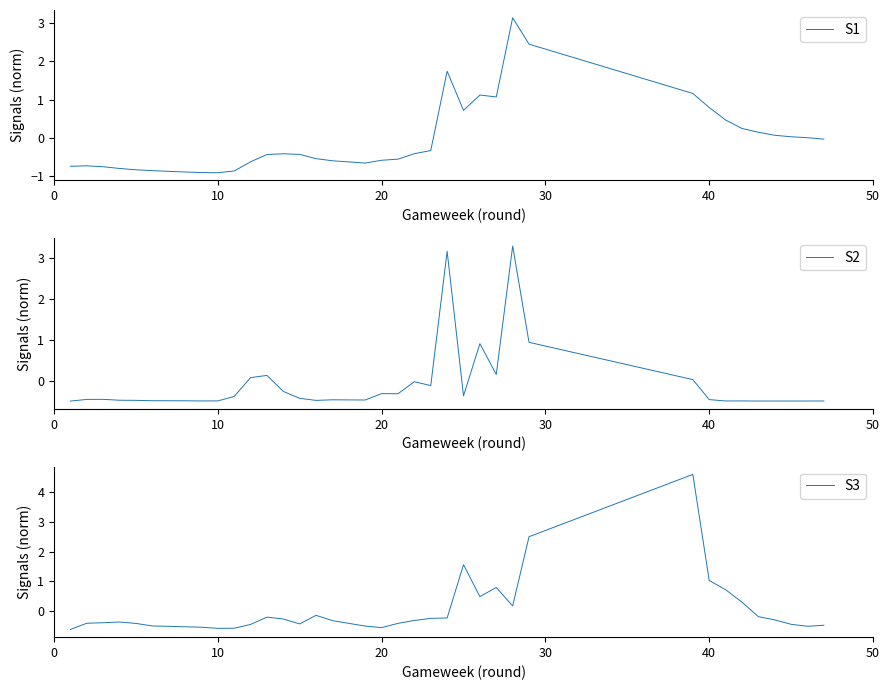

What is the maximum value shown in the chart?

4.6